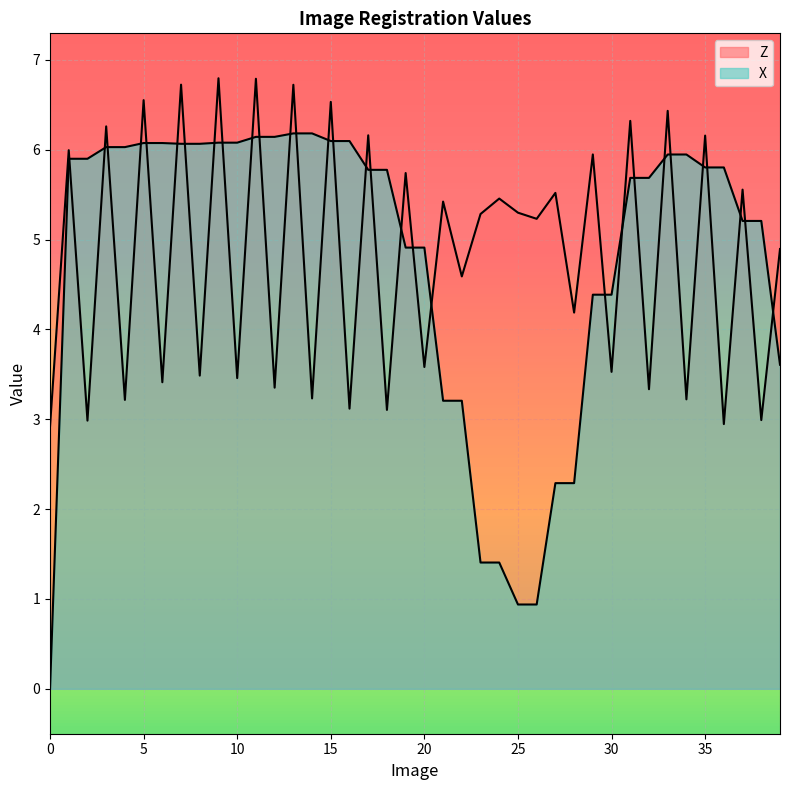

At how many categories does at least one series exceed 3?

39